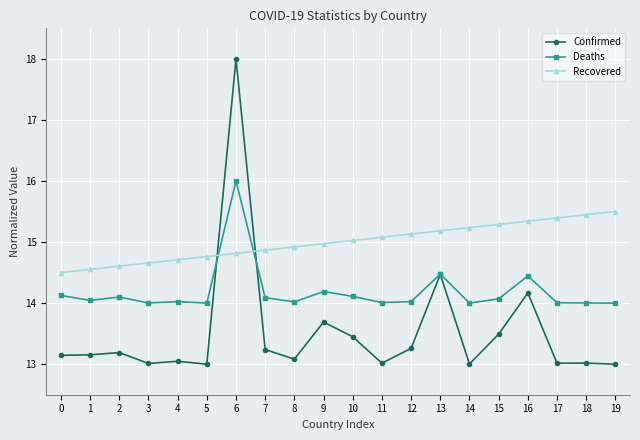

At which category is the sum across all series the highest?

6